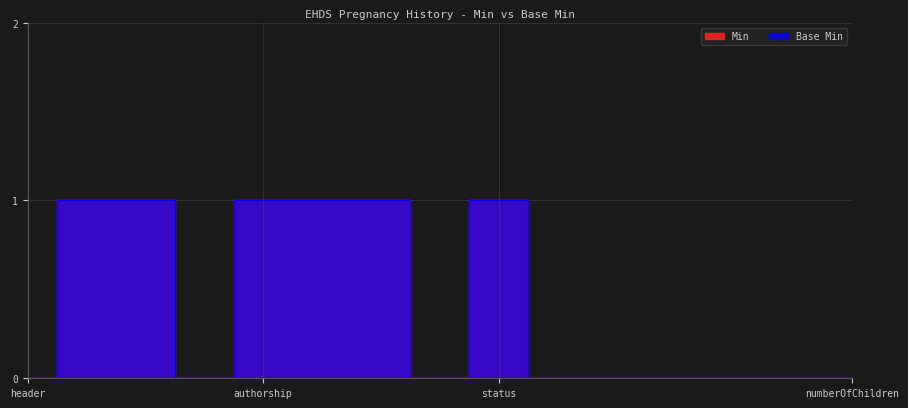

True or false: Min and Base Min cross at least once.

False